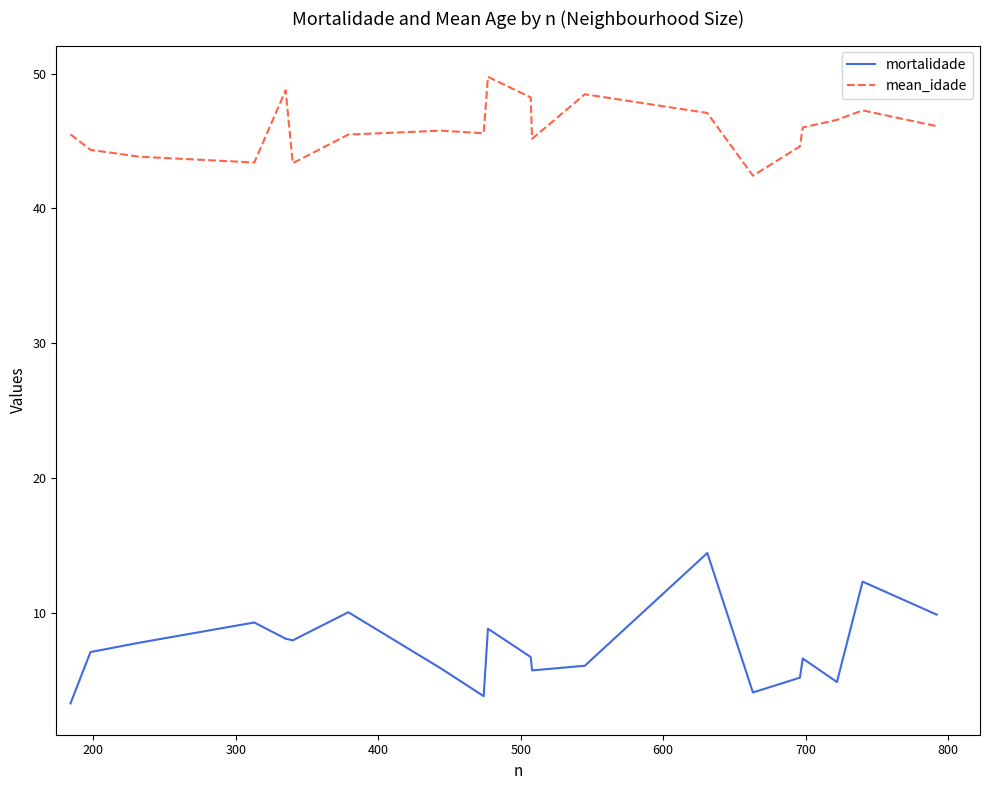

Which series has the widest spread of values?

mortalidade